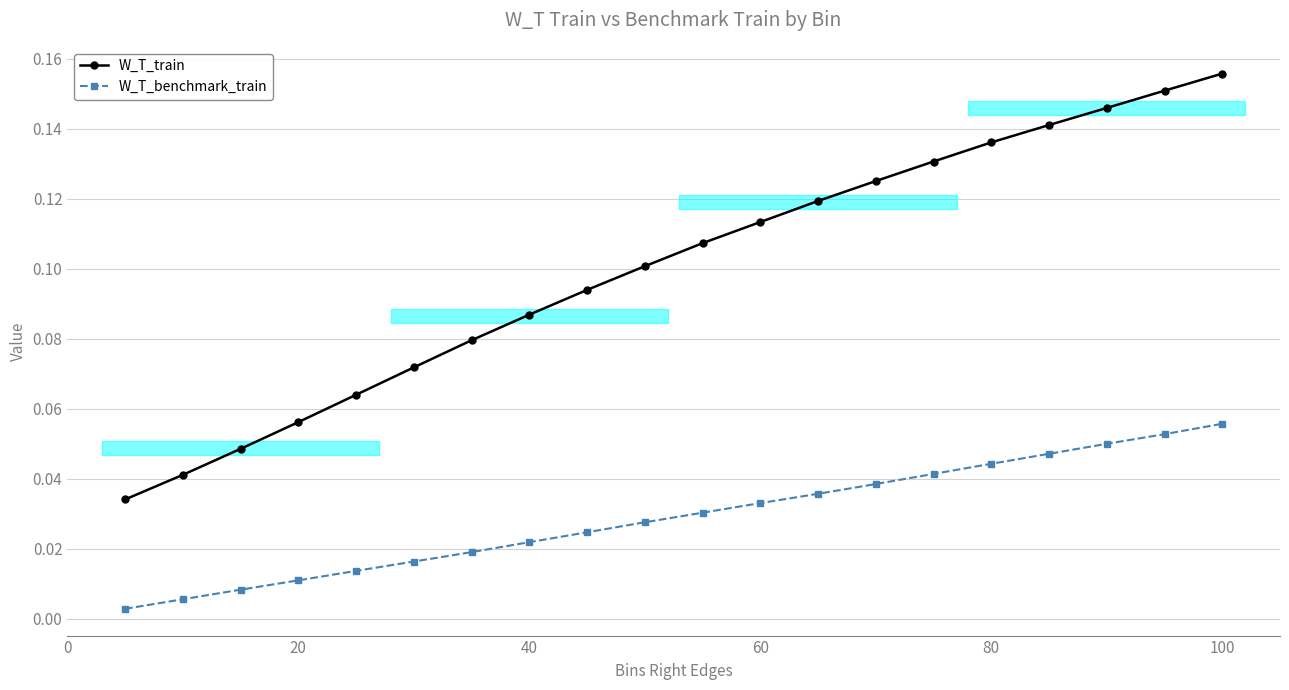

Rank the series by their maximum value, from lowest to highest.

W_T_benchmark_train, W_T_train